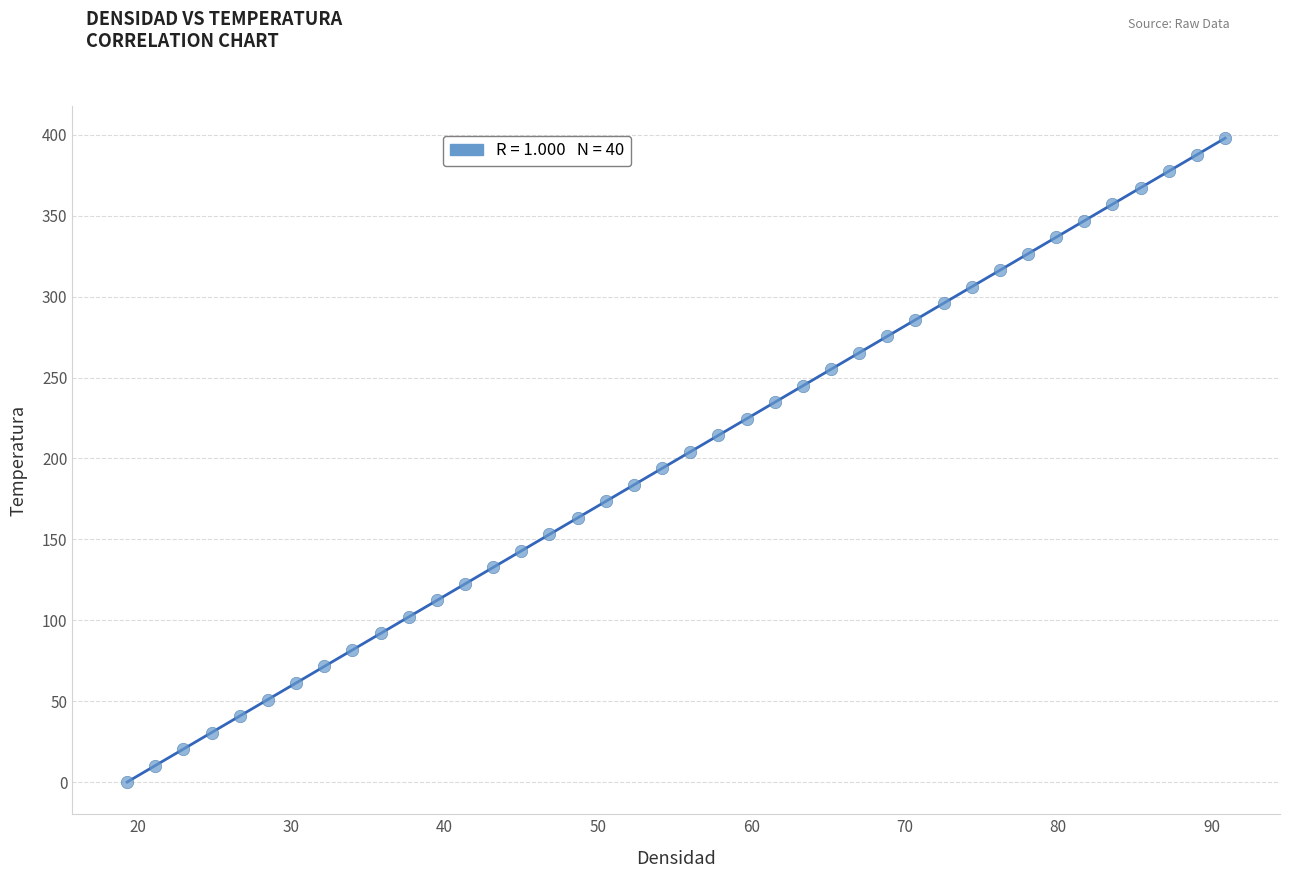

What is the range of X values (max minus min)?

71.6